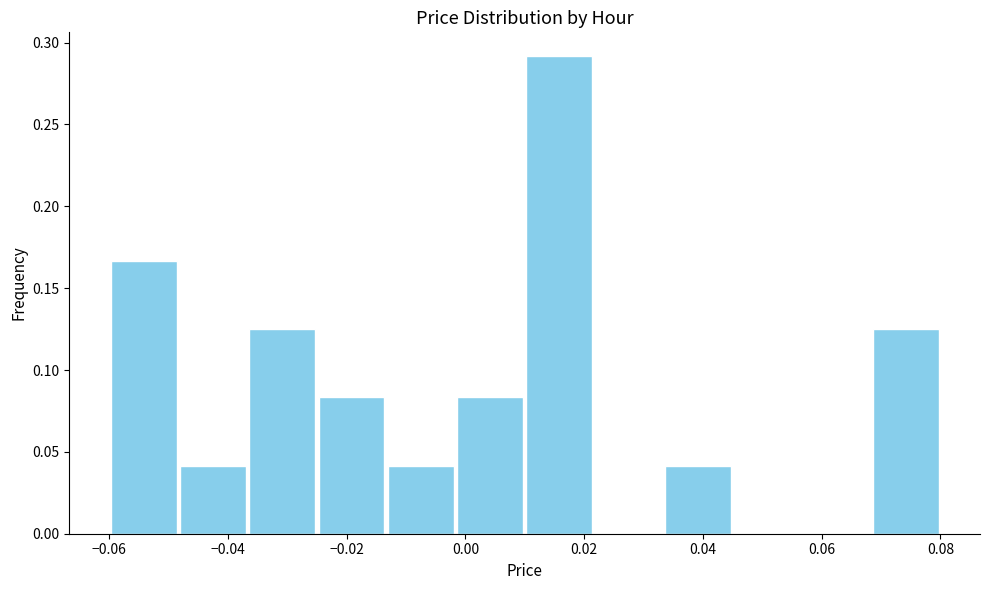

Reading left to right, list every bar in this chart as the range it spans on the x-axis followed by its height. Neither the bar edges nor the heights are printed on the chart, so give them approximately, as read against the axes.

-0.060 to -0.048: 0.165
-0.048 to -0.036: 0.040
-0.036 to -0.024: 0.125
-0.024 to -0.014: 0.085
-0.014 to -0.002: 0.040
-0.002 to 0.010: 0.085
0.010 to 0.022: 0.290
0.022 to 0.034: 0
0.034 to 0.046: 0.040
0.046 to 0.056: 0
0.056 to 0.068: 0
0.068 to 0.080: 0.125